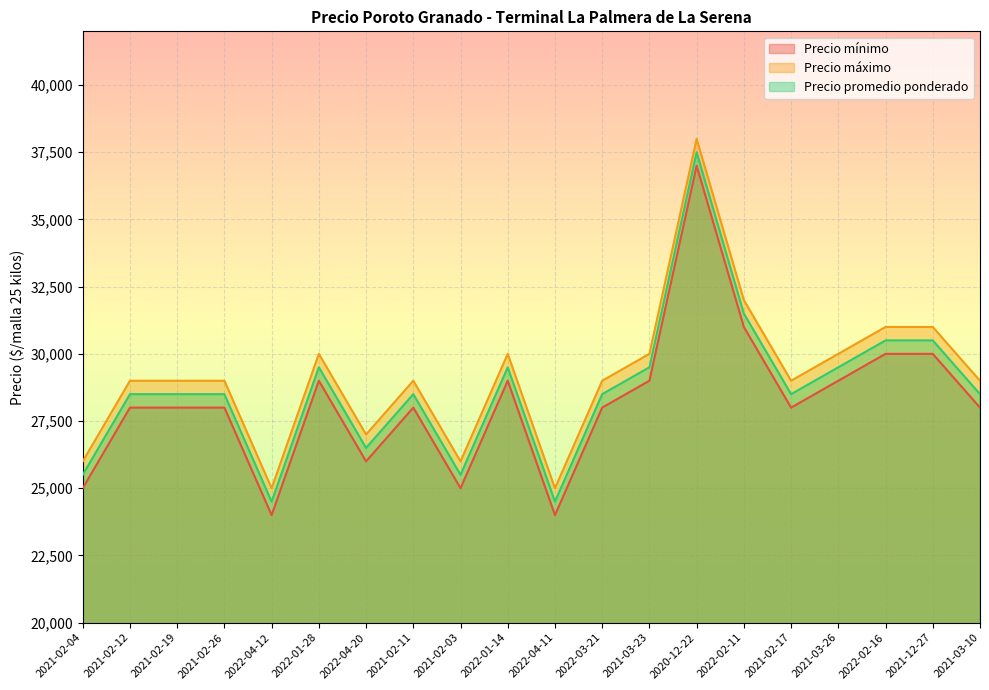

Is the value of Precio promedio ponderado at 2020-12-22 greater than the value of Precio máximo at 2021-02-26?

Yes